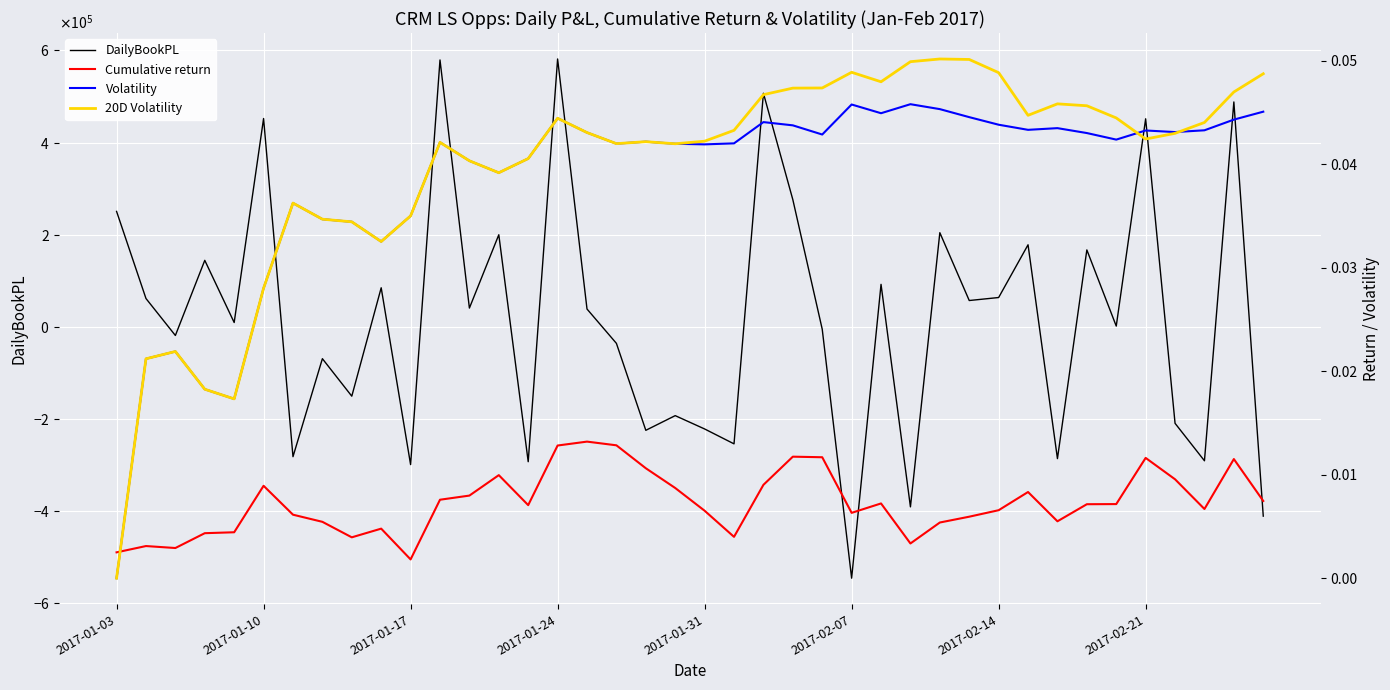

Where is Cumulative return nearest to the value 0?

2017-01-17